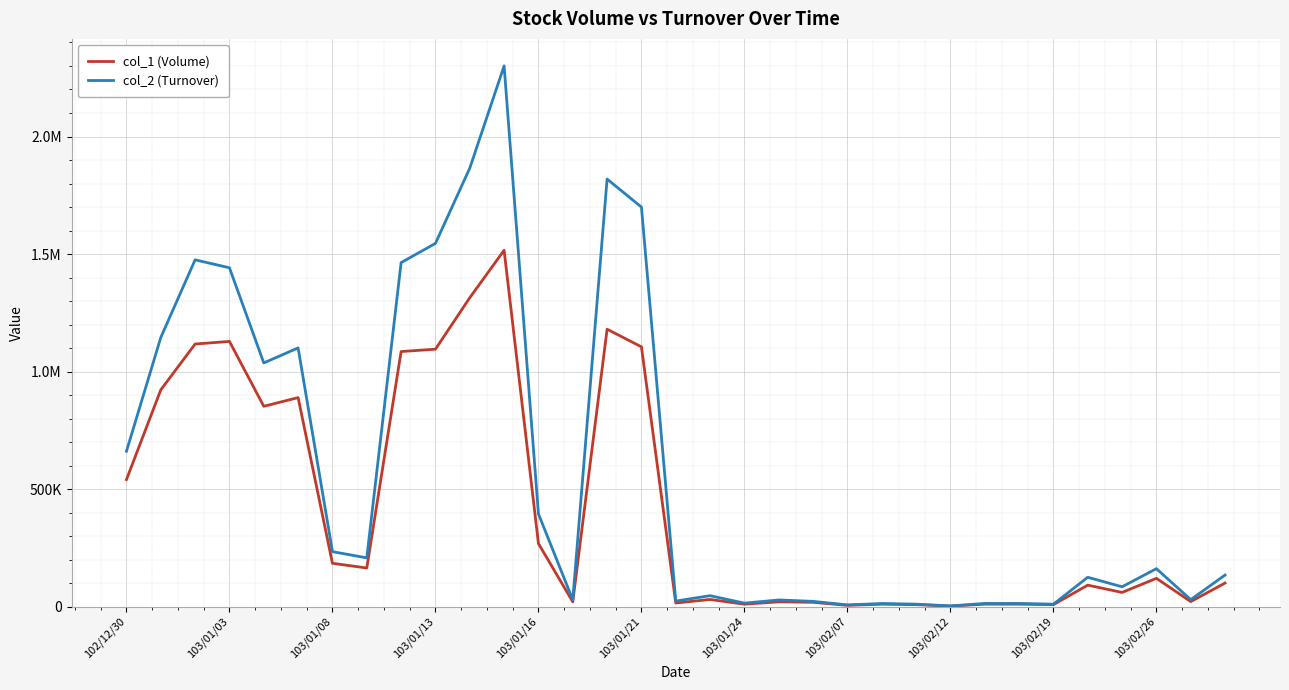

Does the chart display data point markers on the line(s)?

No